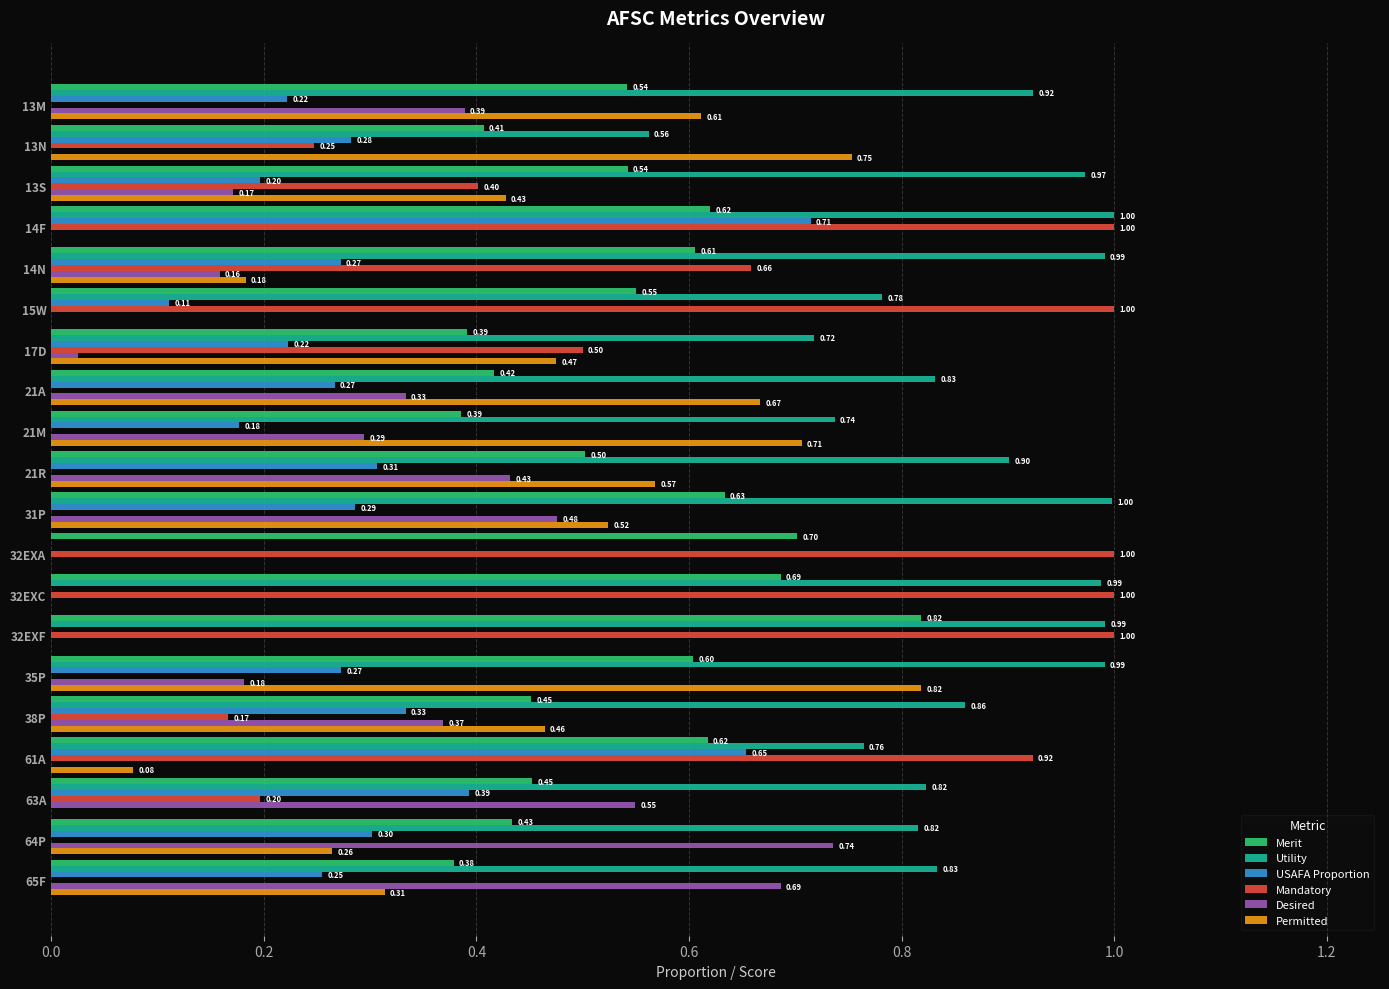

At which label does Permitted reach its peak?

35P